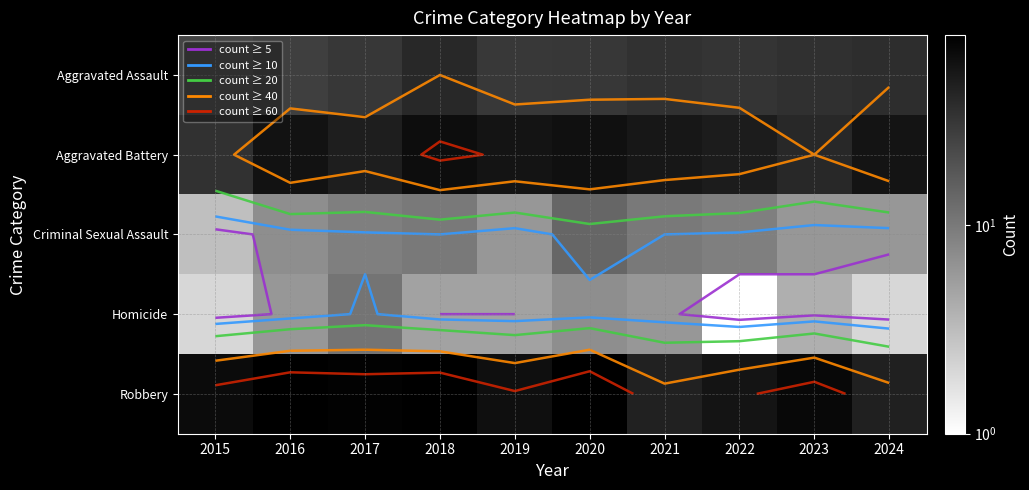

Is it true that Criminal Sexual Assault equals 11 at 2024?

False